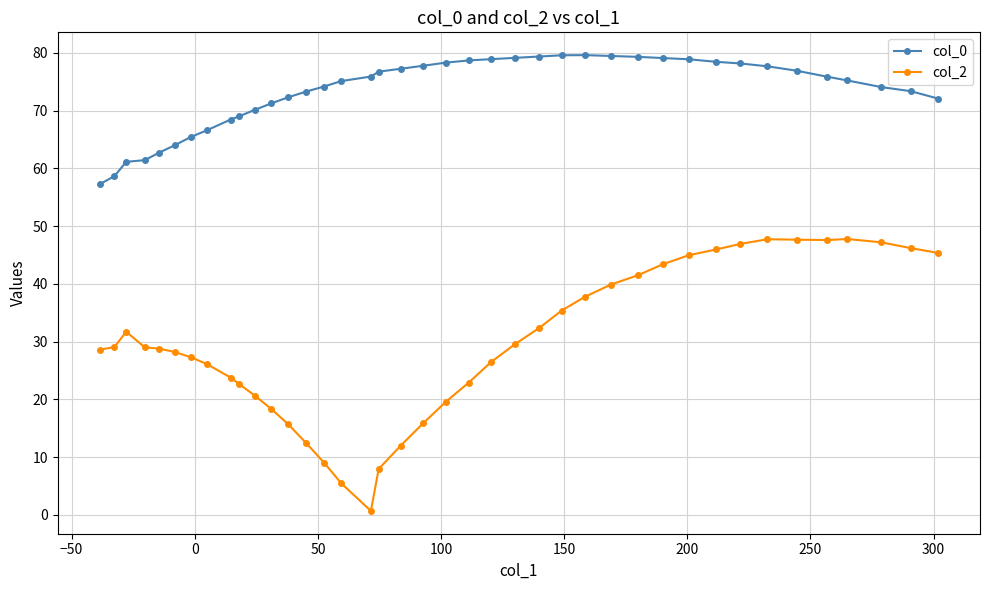

What is the value of the col_0 point at the 36th from the left?

75.9